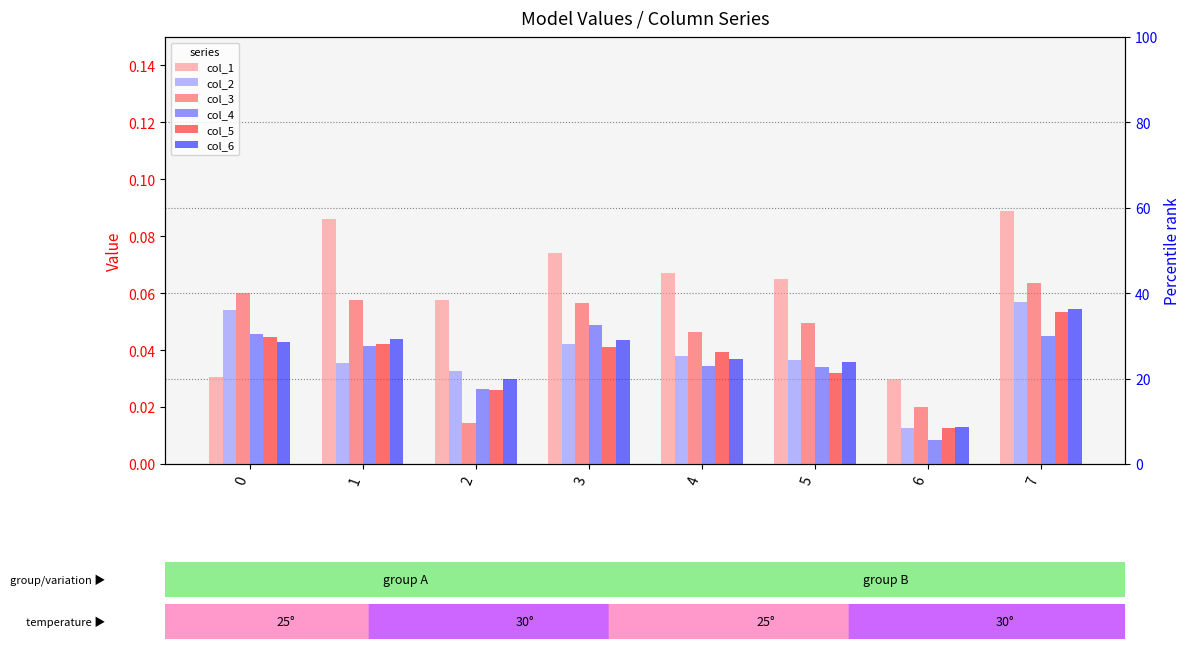

At which label does col_4 reach its peak?

3